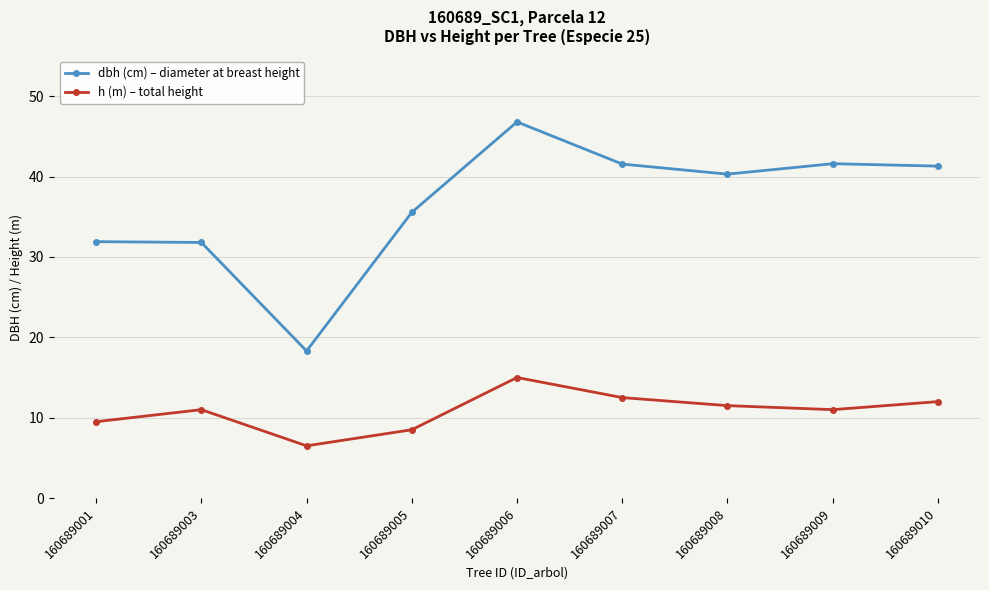

True or false: dbh (cm) – diameter at breast height has a value of 31.9 at 160689001.

True